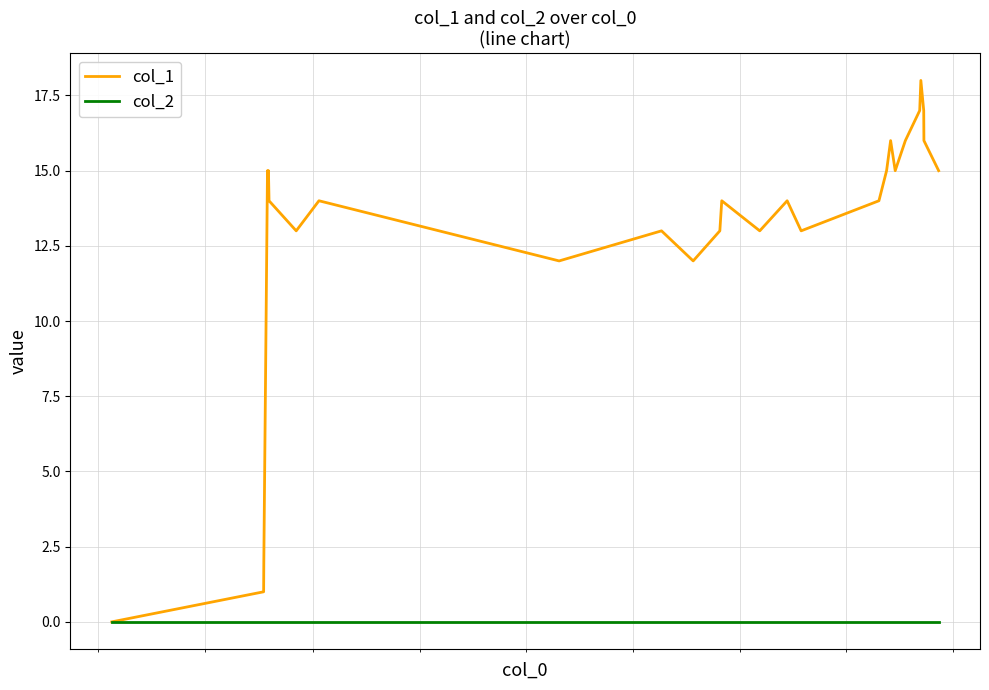

Rank the series by their maximum value, from lowest to highest.

col_2, col_1